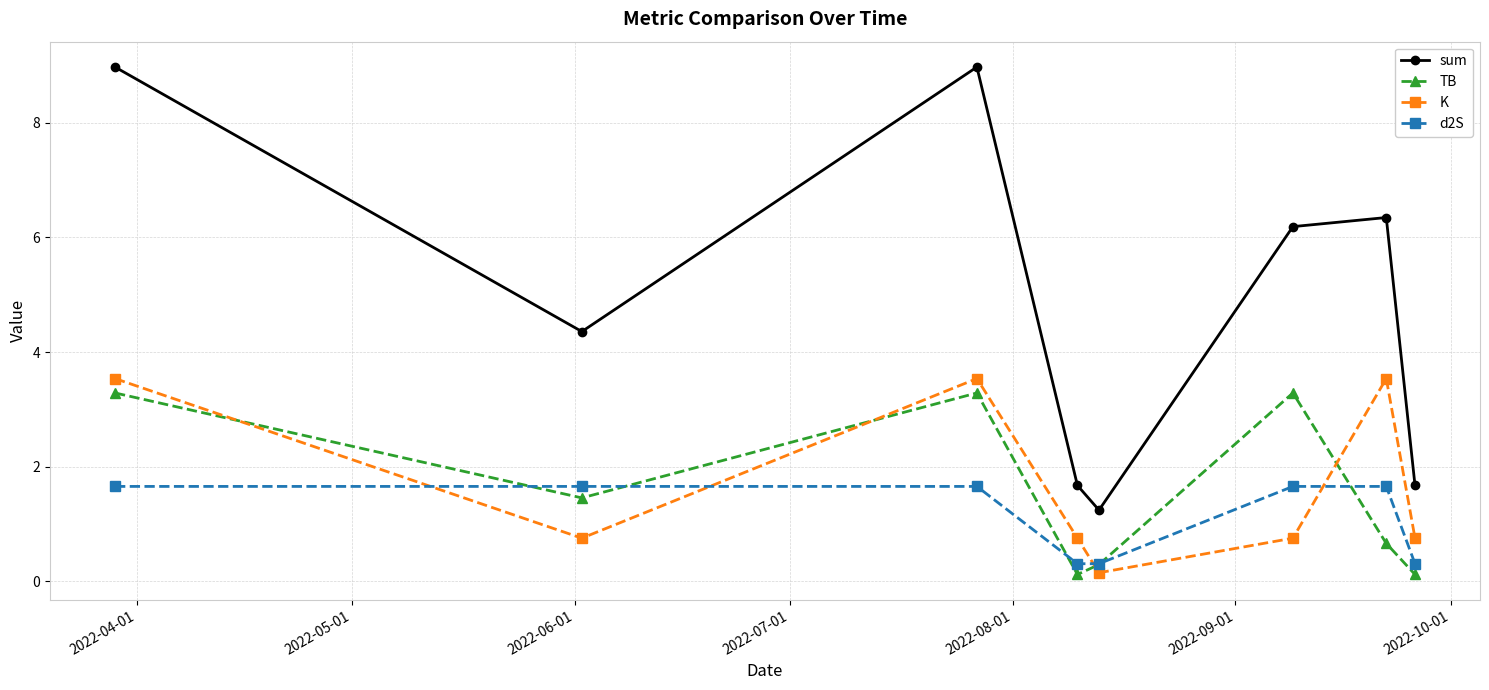

How many d2S values are between 0 and 1?

3